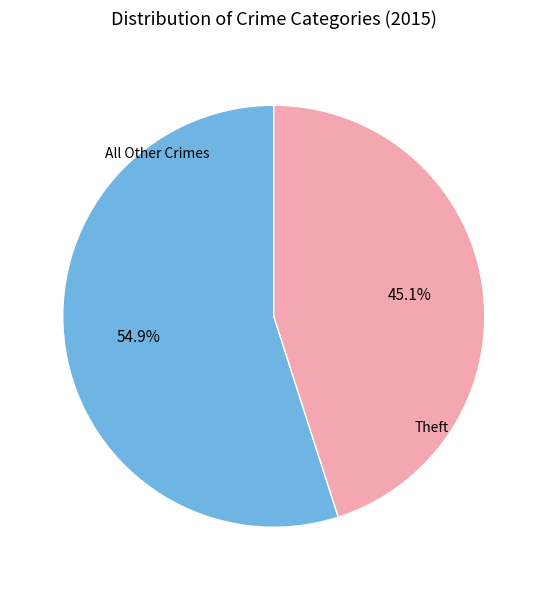

To the nearest percent, what is the average slice percentage?

50%